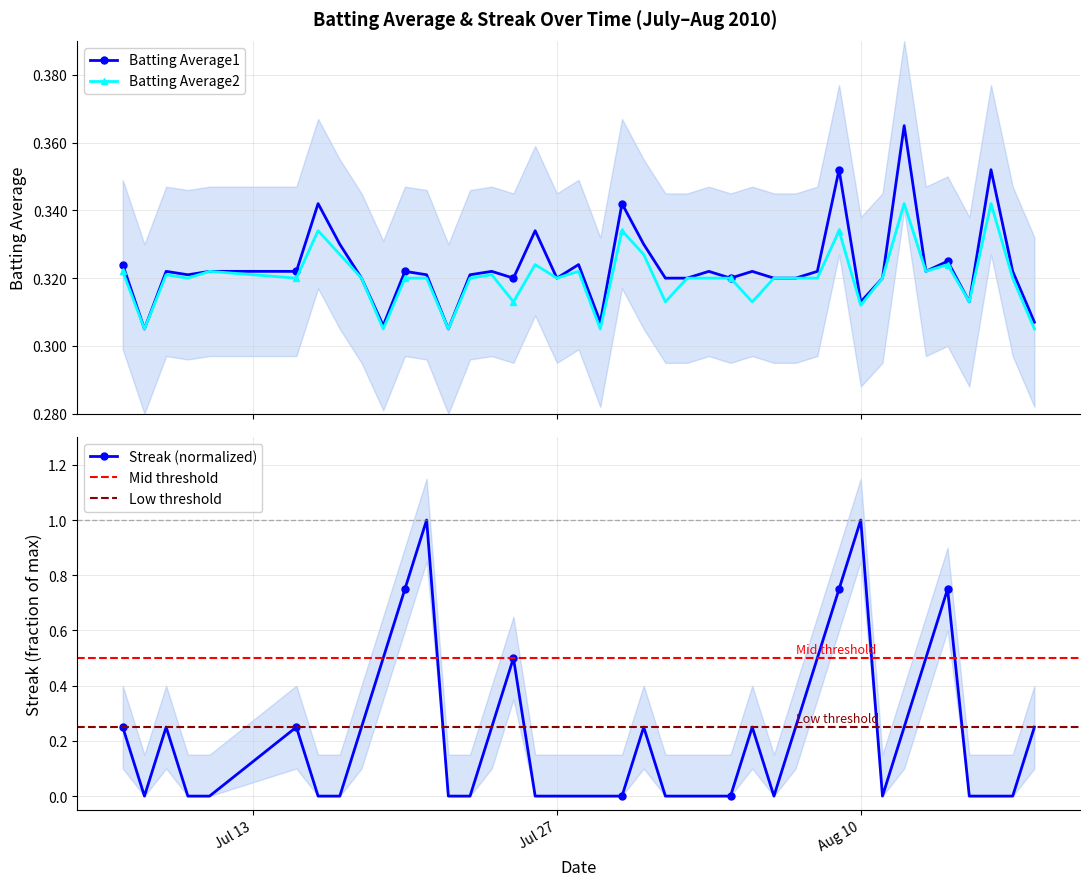

What is the value of the Batting Average2 point at the 5th from the left?

0.3